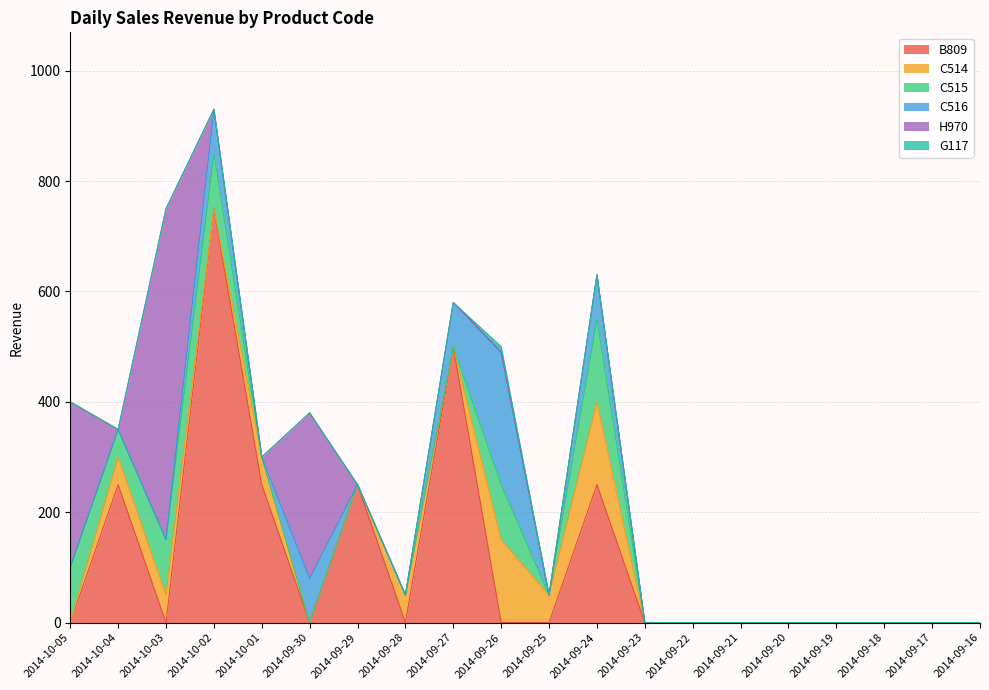

At which category is the sum across all series the highest?

2014-10-02